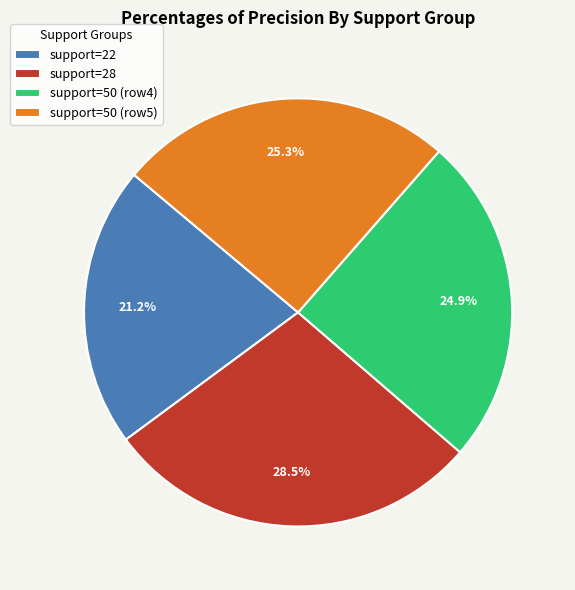

What is the largest slice in the pie chart?

support=28